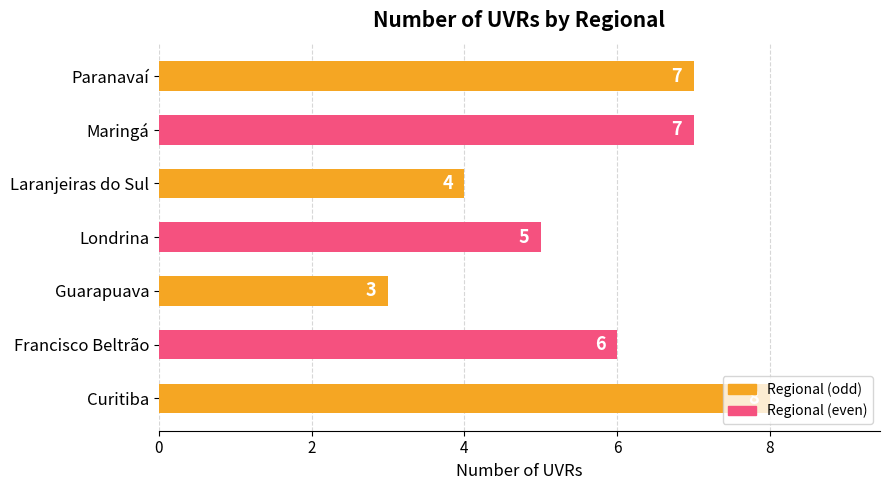

Which label corresponds to the smallest value in the chart?

Guarapuava